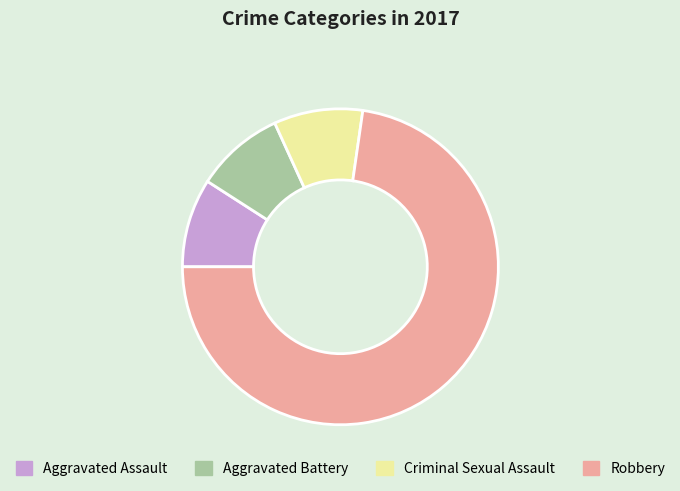

What is the largest slice in the pie chart?

Robbery